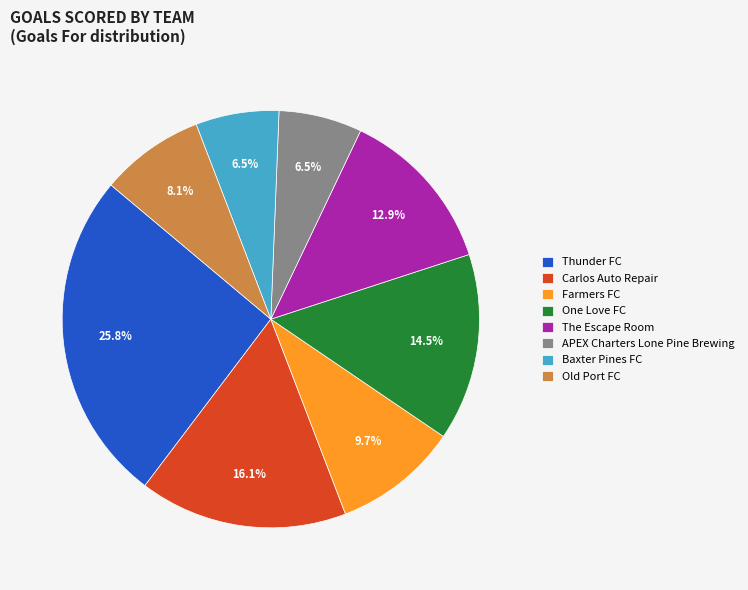

Does The Escape Room represent more than half of the total?

No